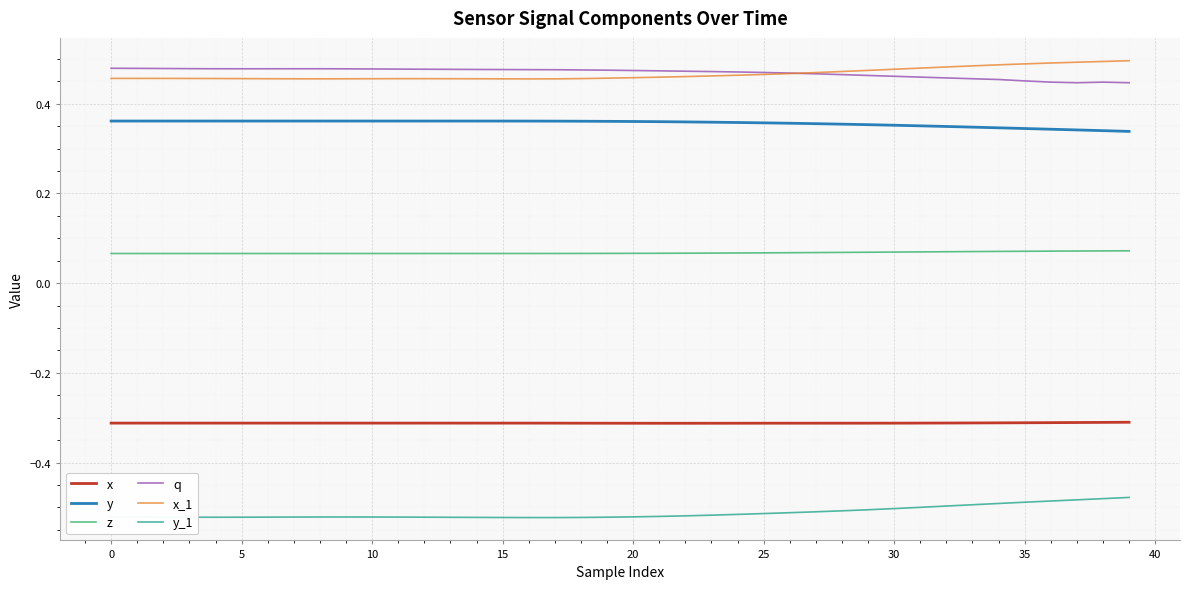

True or false: q has more than 1 interior local peaks.

True